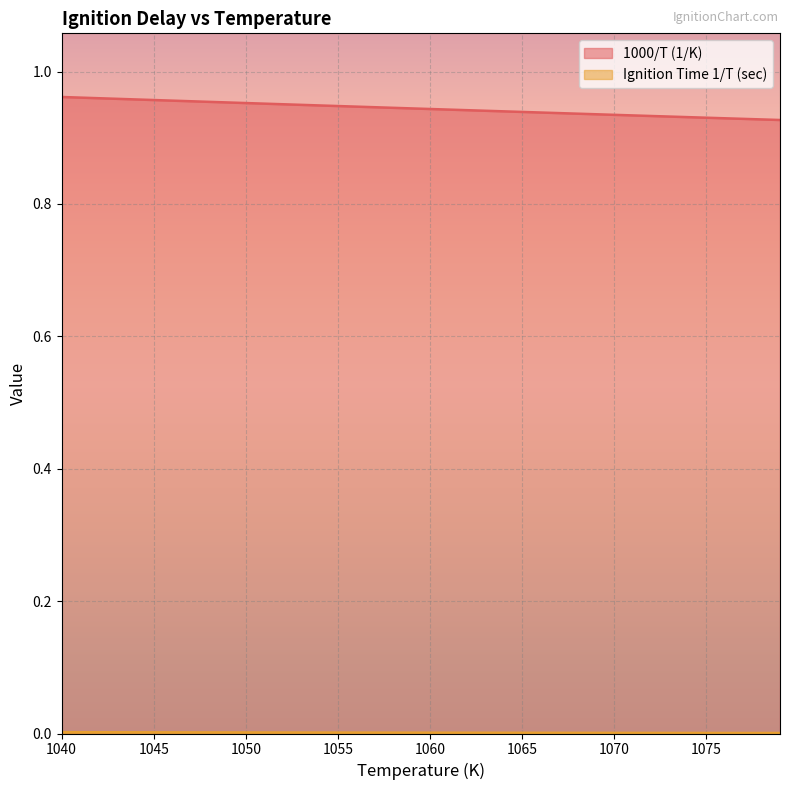

Between 1048 and 1058, which series saw the biggest shift?

1000/T (1/K)